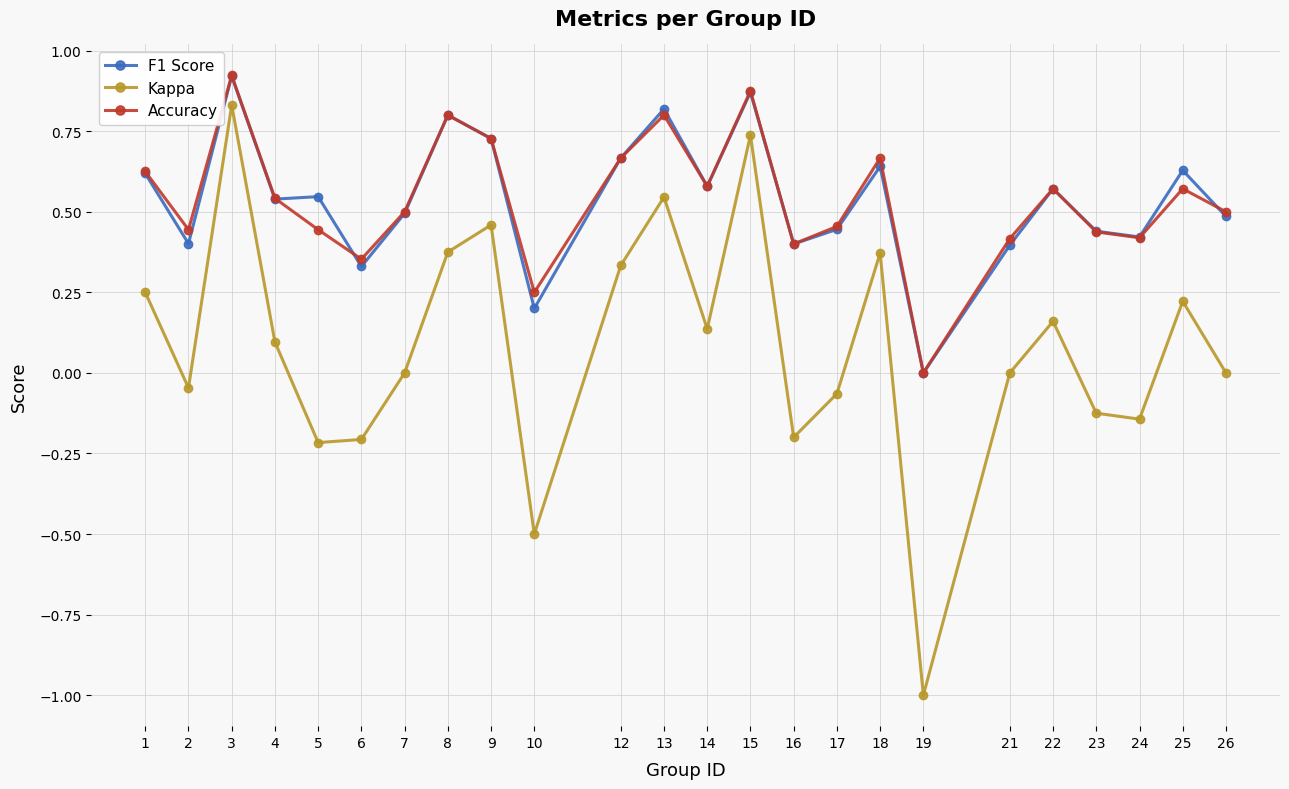

What are all the series names shown in the legend?

F1 Score, Kappa, Accuracy